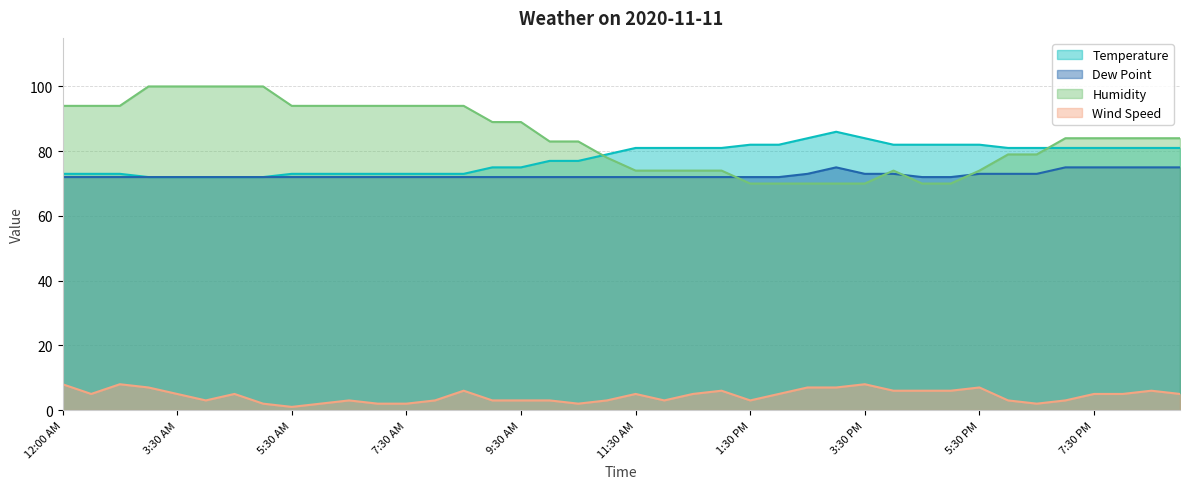

How many Wind Speed values are between 3 and 6?

26